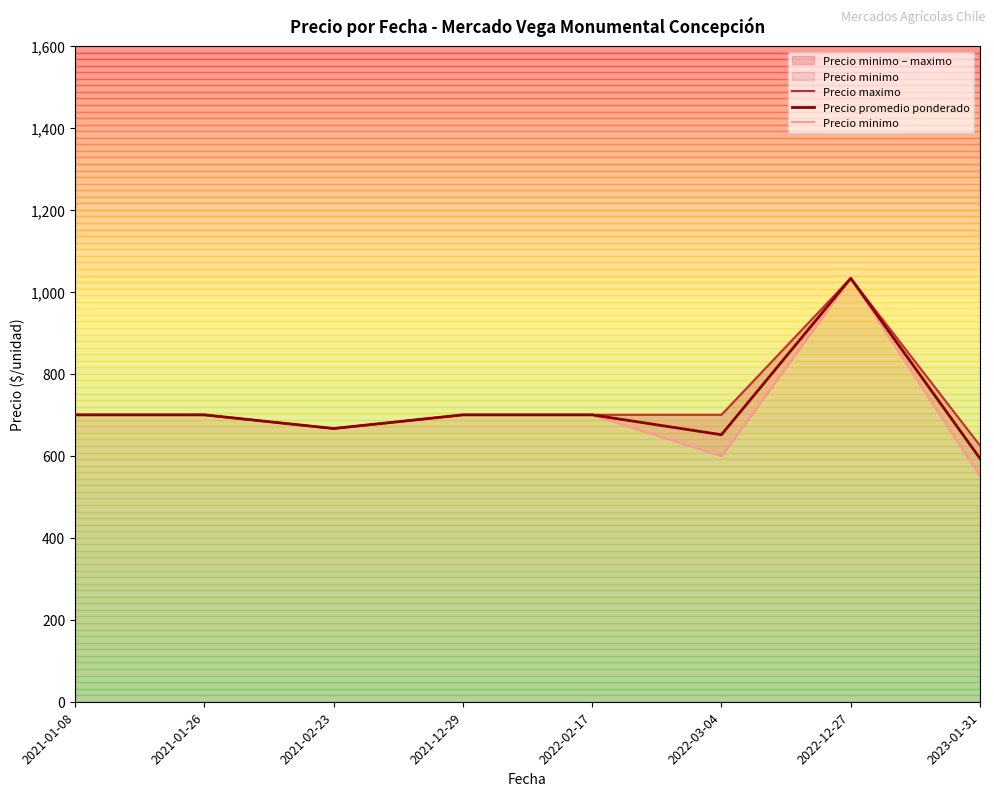

What is the approximate value of Precio minimo at 2022-03-04?

600.0